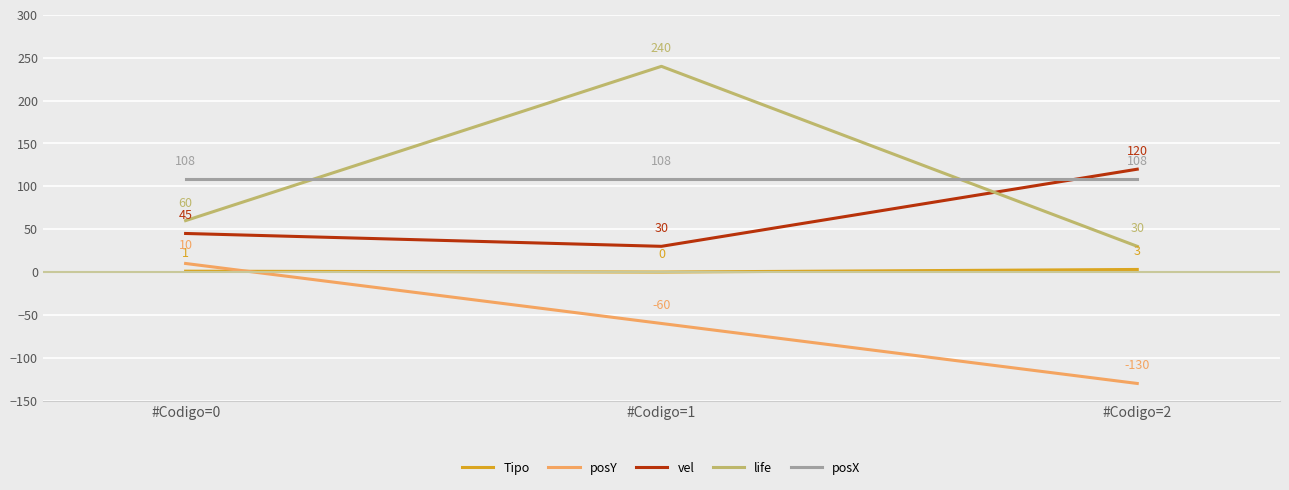

At how many categories does at least one series exceed 202?

1